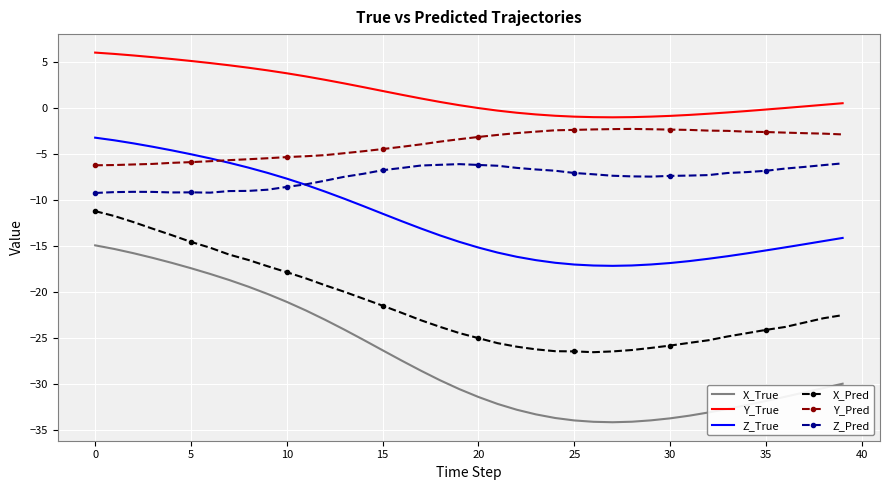

What is the difference between the second highest and second lowest values in the X_True series?

18.8